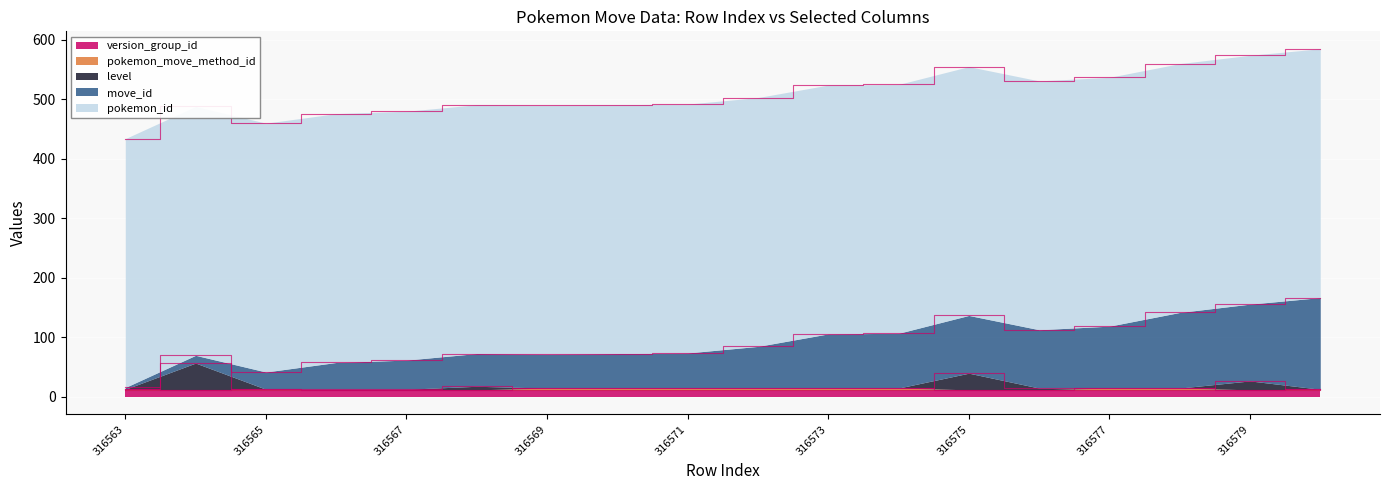

What is the highest value of the pokemon_id series?

418